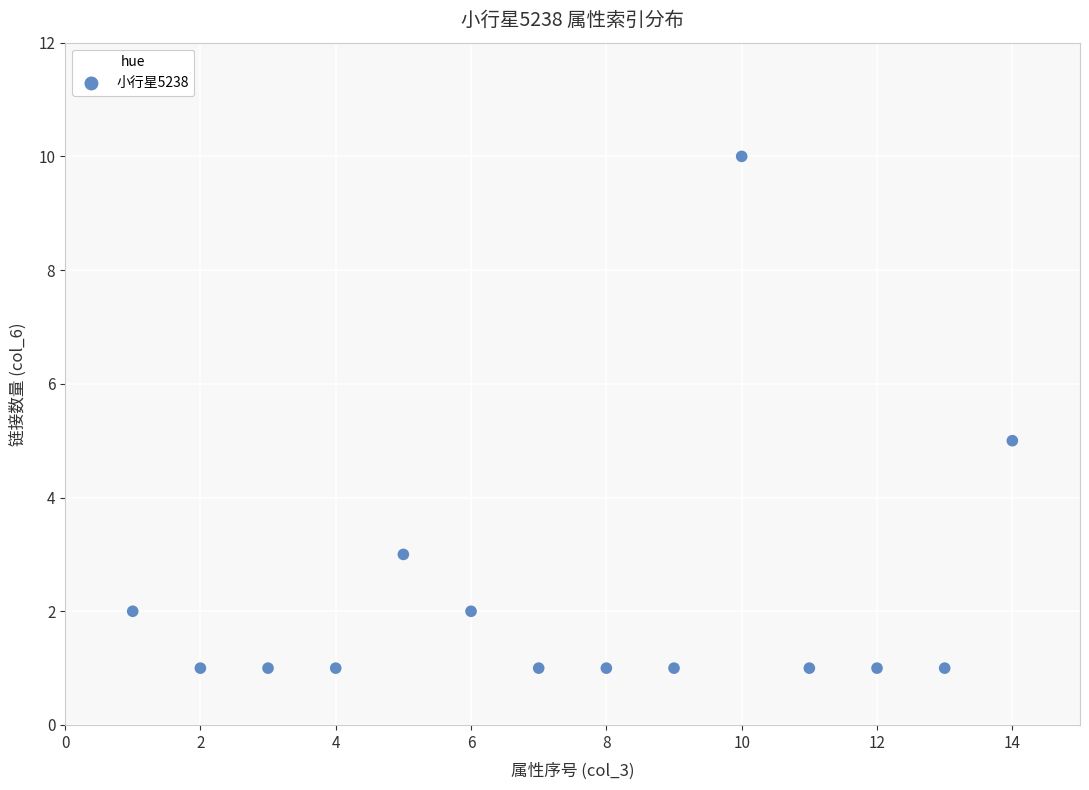

What is the range of X values (max minus min)?

13